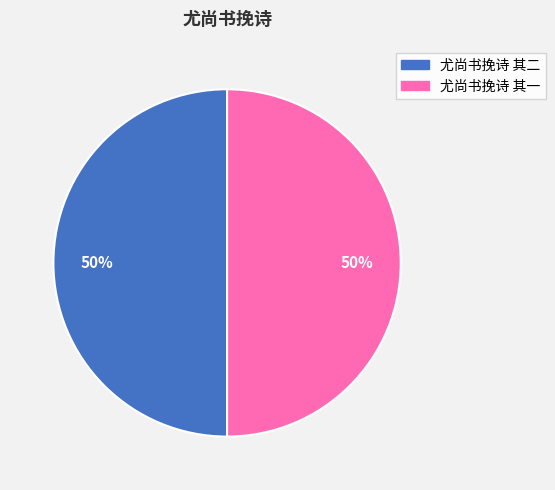

Approximately how many times larger is the value at 尤尚书挽诗 其一 compared to 尤尚书挽诗 其二?

1.0